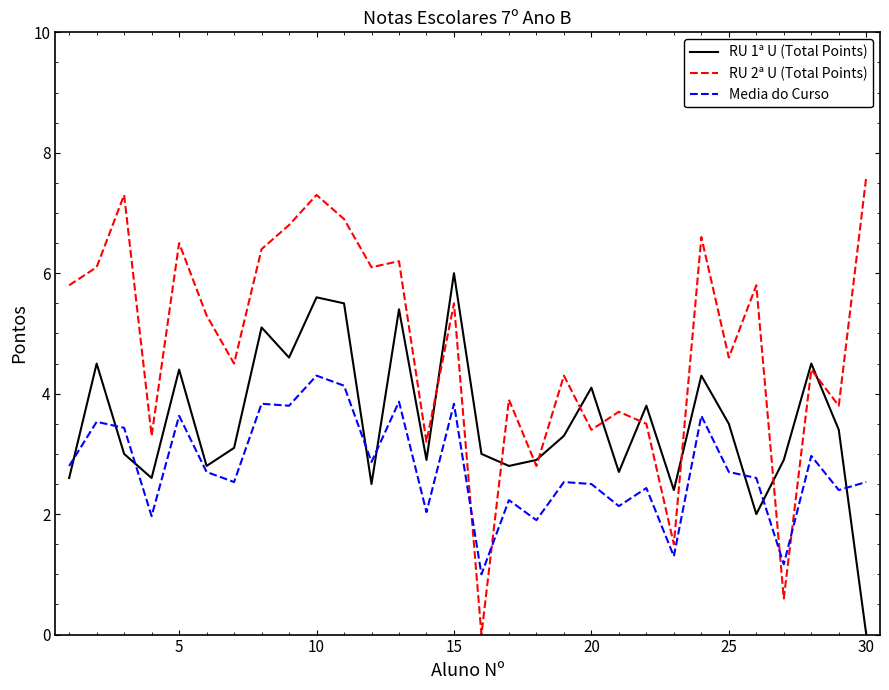

What is the maximum value for Media do Curso?

4.3